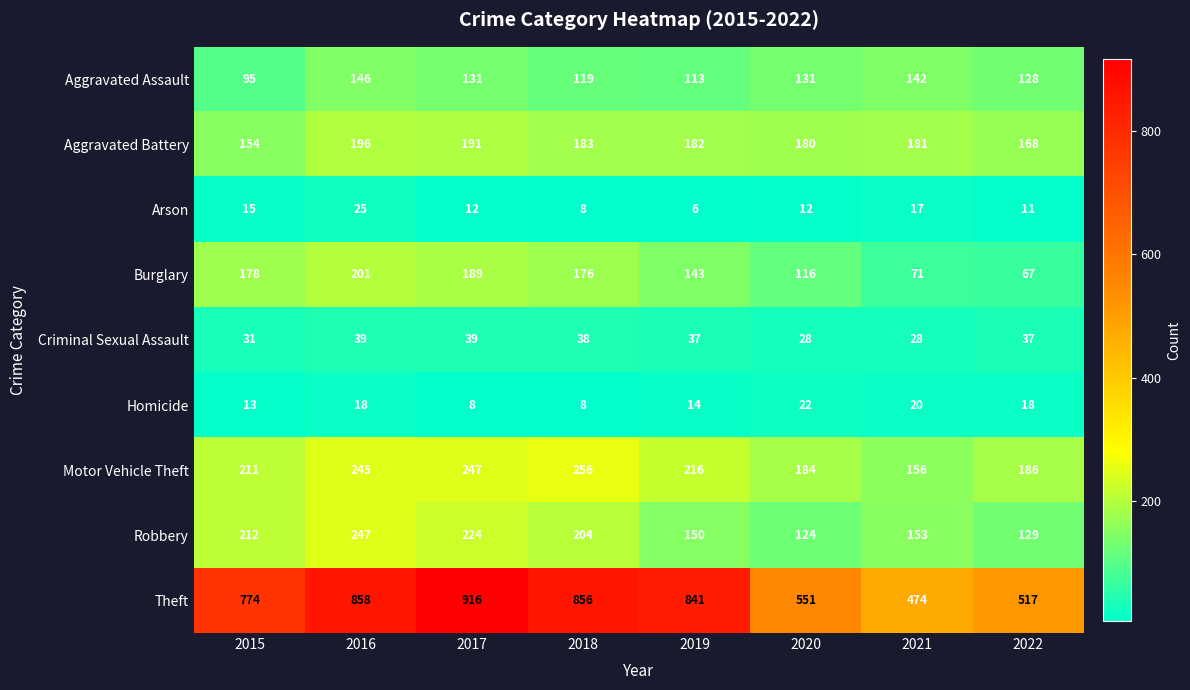

List the series in order of their peak value, highest first.

Theft, Motor Vehicle Theft, Robbery, Burglary, Aggravated Battery, Aggravated Assault, Criminal Sexual Assault, Arson, Homicide